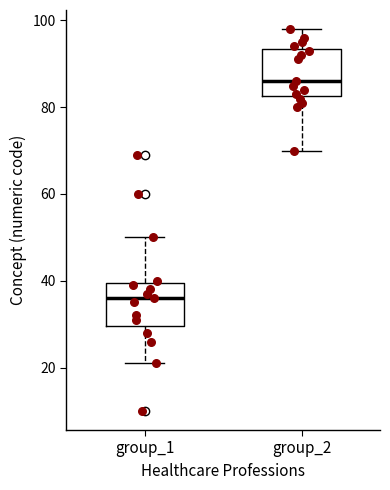

Reading left to right, transcribe this box plot: for each box, give where its median line is, the range the box spans, and where its two whiskers end, as read against the y-axis. The values are not printed on the chart, so give them approximately, as read against the axis.

group_1: median 36, box 30 to 40, whiskers 22 to 50
group_2: median 86, box 82 to 94, whiskers 70 to 98